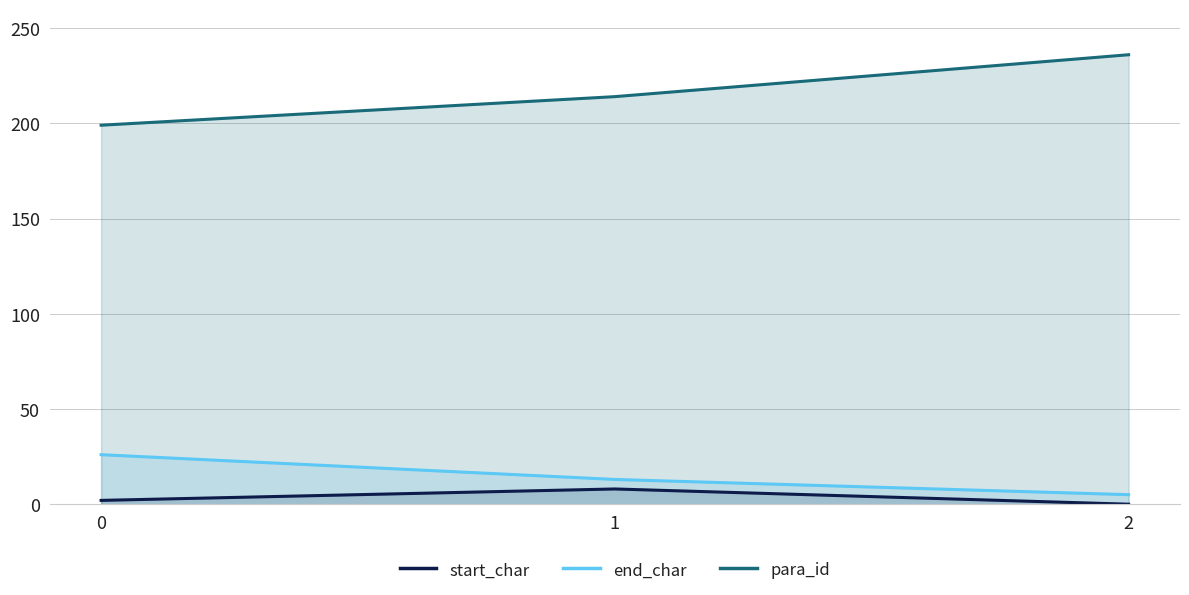

What is the value of the end_char point at the 1st from the left?

26